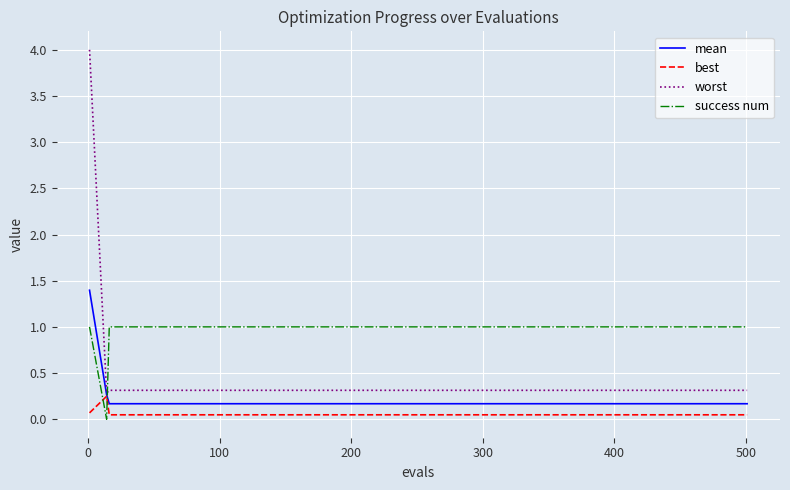

What is the difference between the second highest and minimum values in the mean series?

0.1